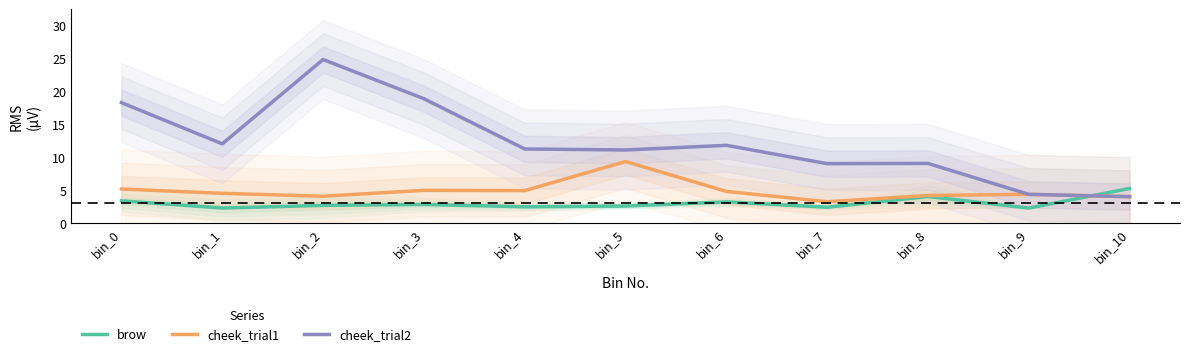

Between bin_8 and bin_6, which is larger?

bin_8